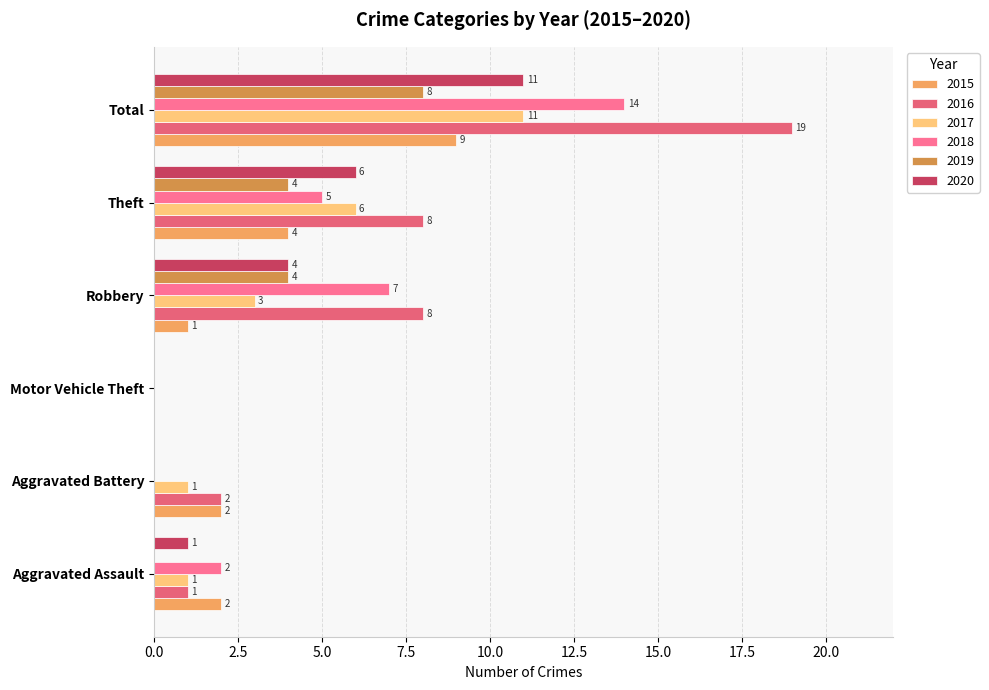

Reading right to left, transcribe all the data shown in this chart.

2015: 9	4	1	0	2	2
2016: 19	8	8	0	2	1
2017: 11	6	3	0	1	1
2018: 14	5	7	0	0	2
2019: 8	4	4	0	0	0
2020: 11	6	4	0	0	1